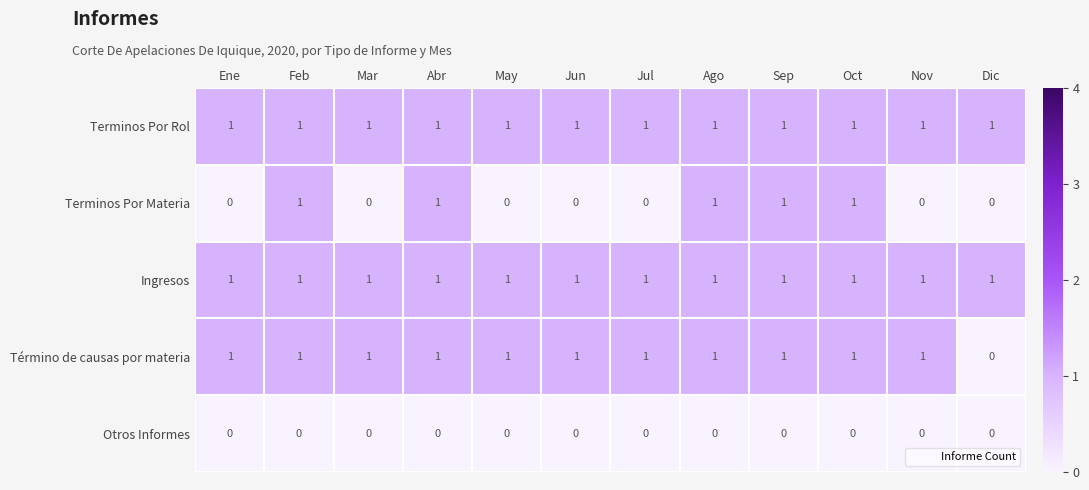

Between Mar and Abr, which series saw the biggest shift?

Terminos Por Materia